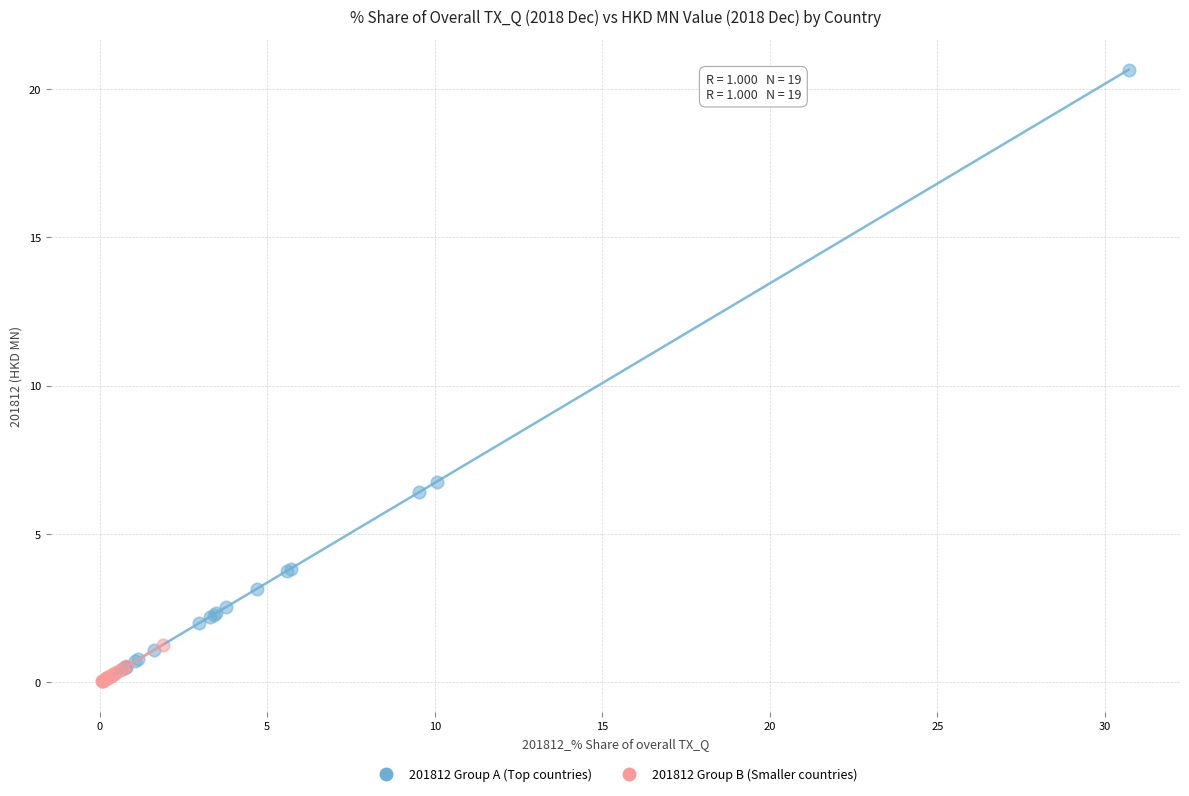

Which series has the widest spread of Y values?

201812 Group A (Top countries)